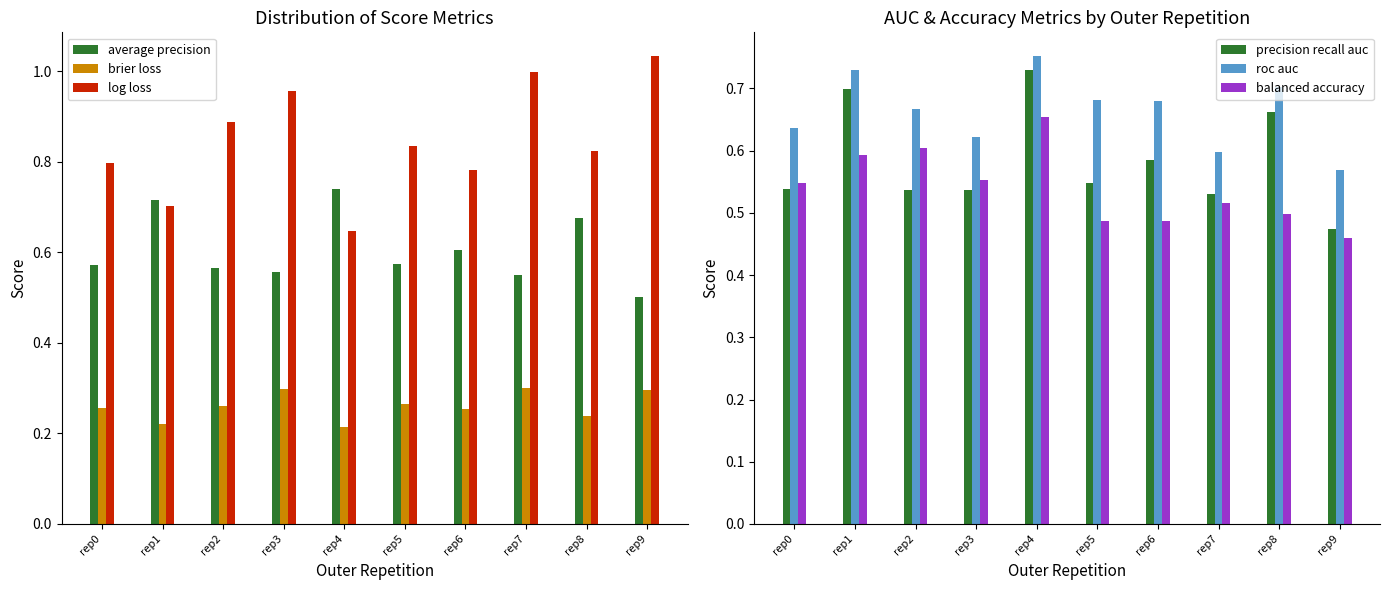

What is the sum of the brier loss values at rep7 and rep9?

0.6